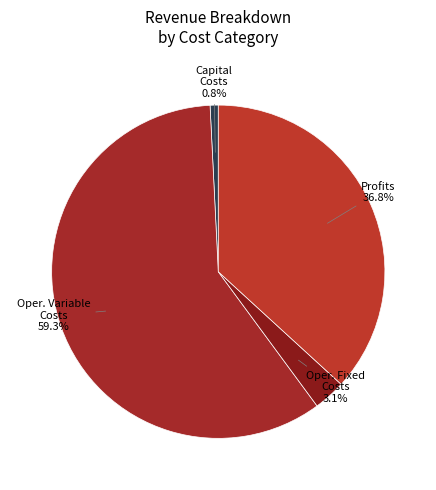

Which category has the smallest portion of the pie?

Total Capital Costs